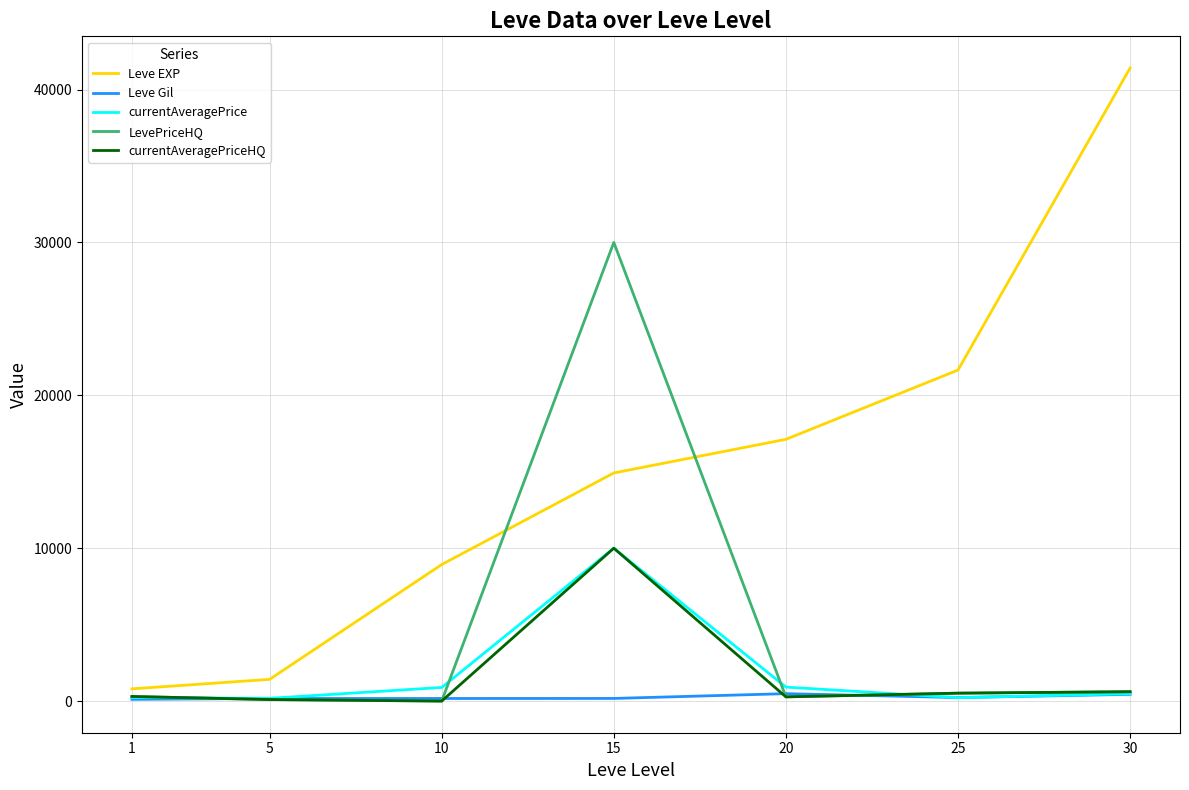

True or false: currentAveragePrice has more than 2 points higher than both neighbors.

False